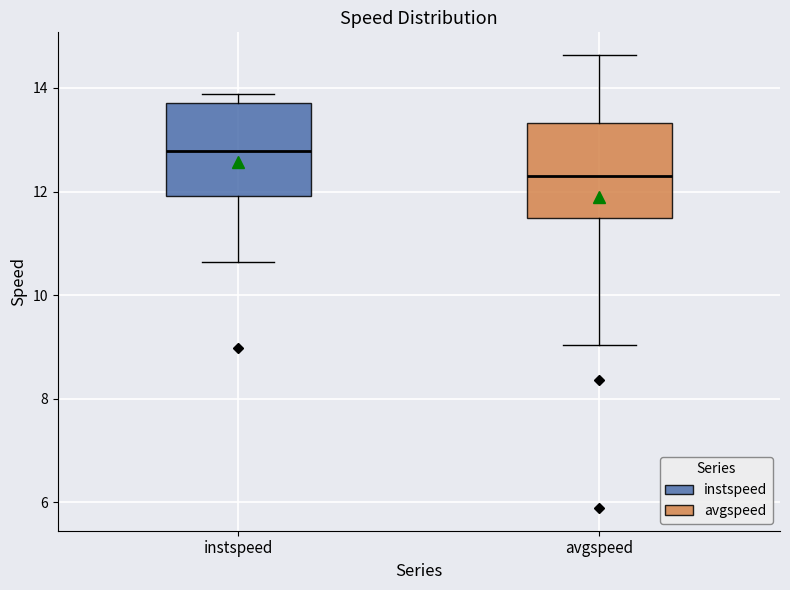

Reading left to right, read every box against the y-axis: the position of its median line, the range the box covers, and the ends of its whiskers. The values are not printed on the chart, so give them approximately, as read against the axis.

instspeed: median 12.8, box 12.0 to 13.8, whiskers 10.6 to 13.8 (just above the box's upper edge)
avgspeed: median 12.2, box 11.4 to 13.4, whiskers 9.0 to 14.6